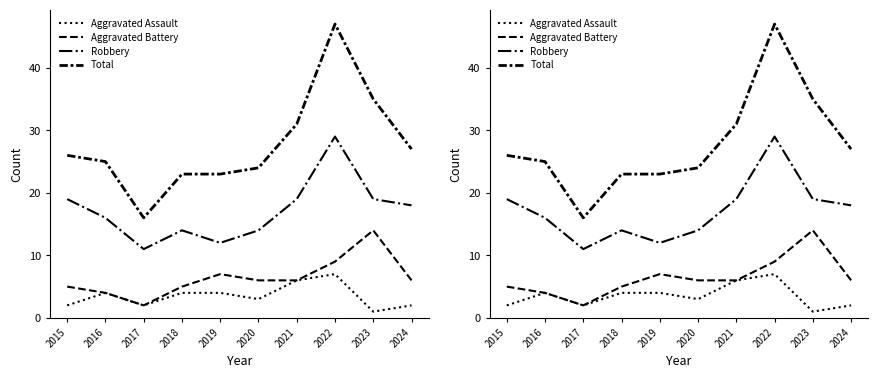

The Robbery series shows 19 at 2023. True or false?

True